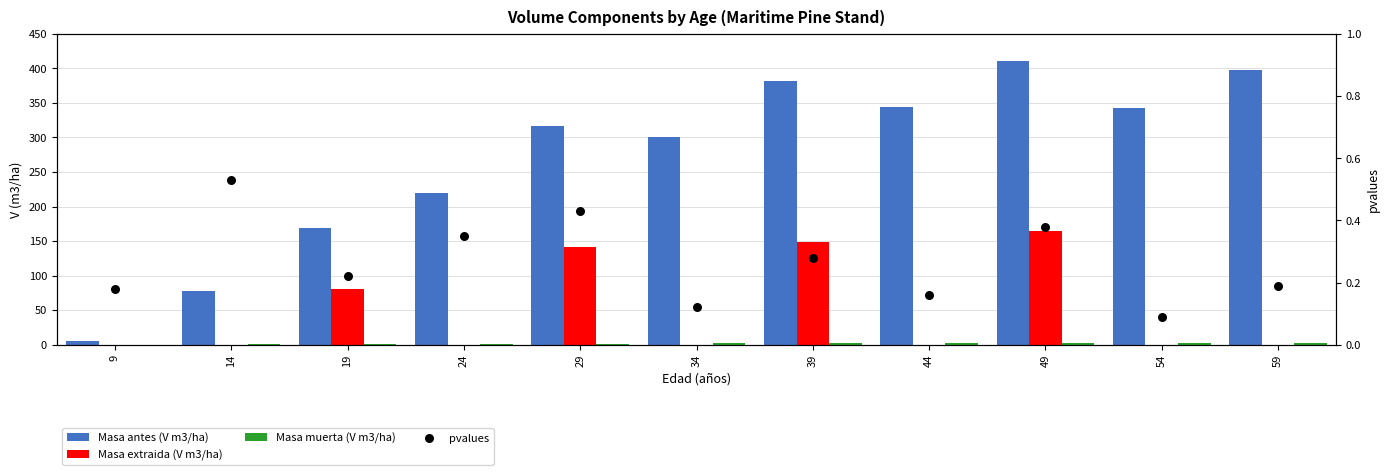

What are all the series names shown in the legend?

Masa antes (V m3/ha), Masa extraida (V m3/ha), Masa muerta (V m3/ha), pvalues